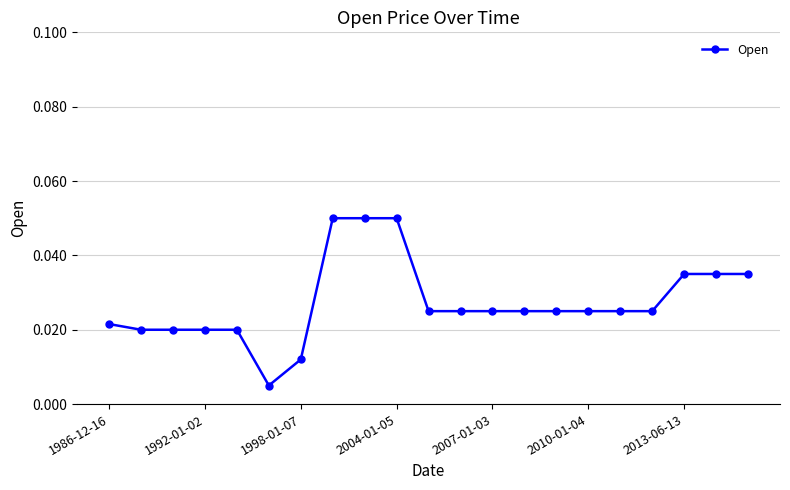

What is the sum of all values?

0.6